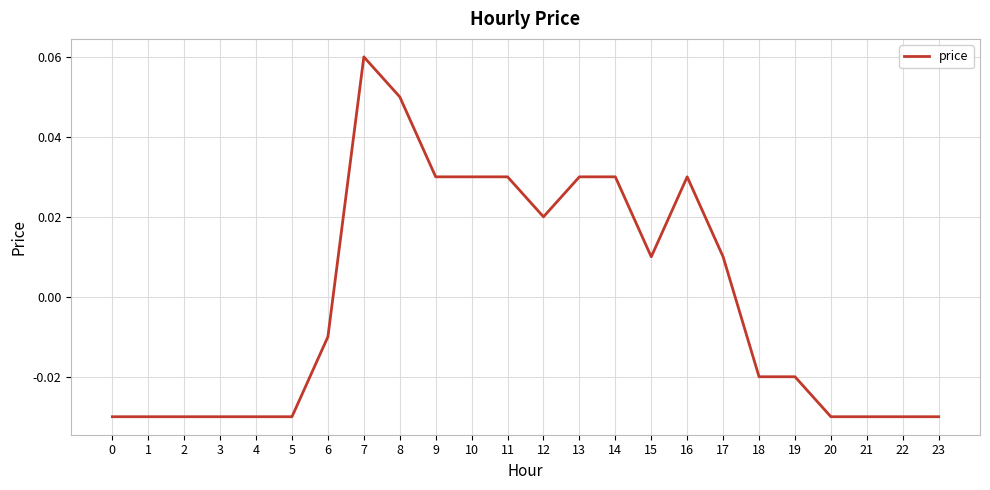

At which category does the chart reach its peak across all series?

7